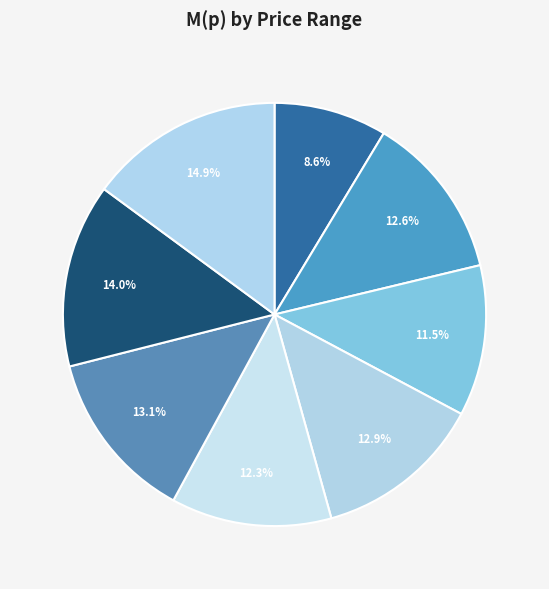

Count the number of slices in the pie.

8